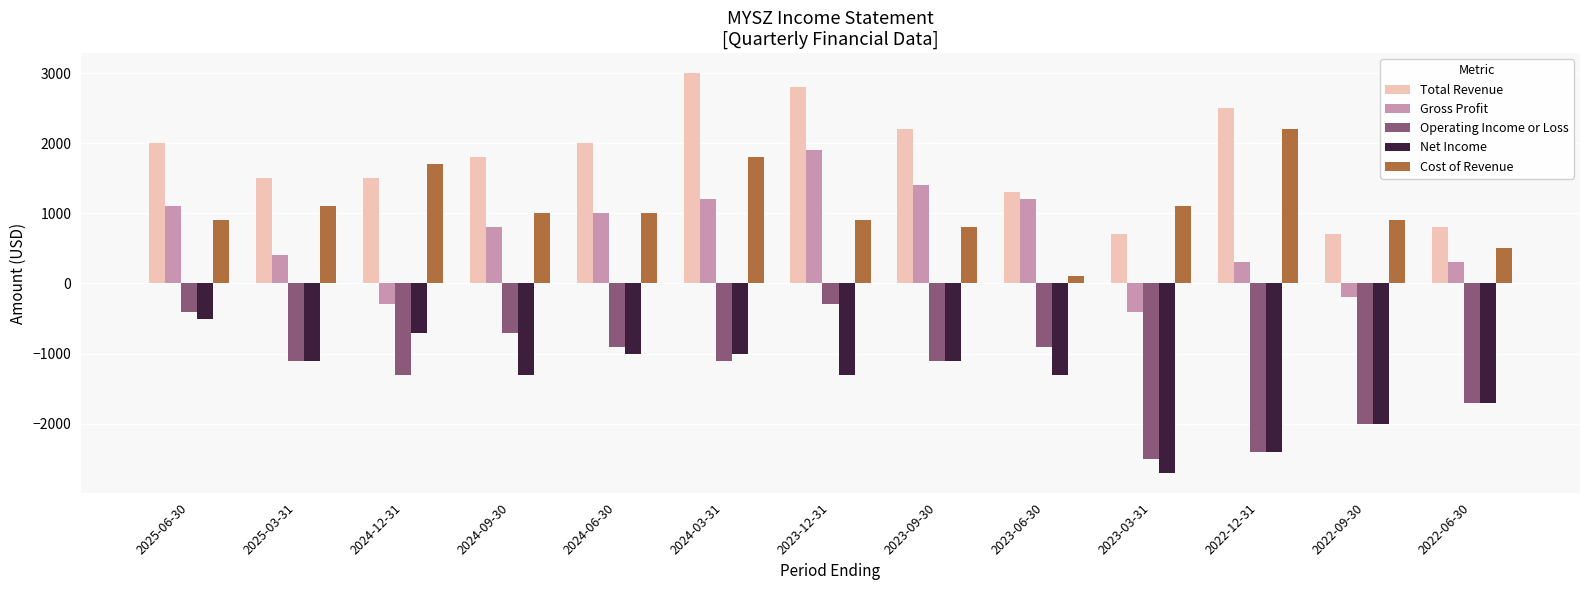

Between 2025-06-30 and 2024-09-30, which series saw the biggest shift?

Net Income